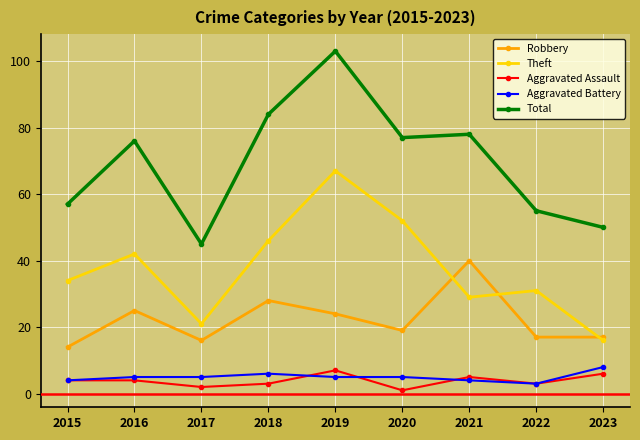

Read the Aggravated Assault value at 2016.

4